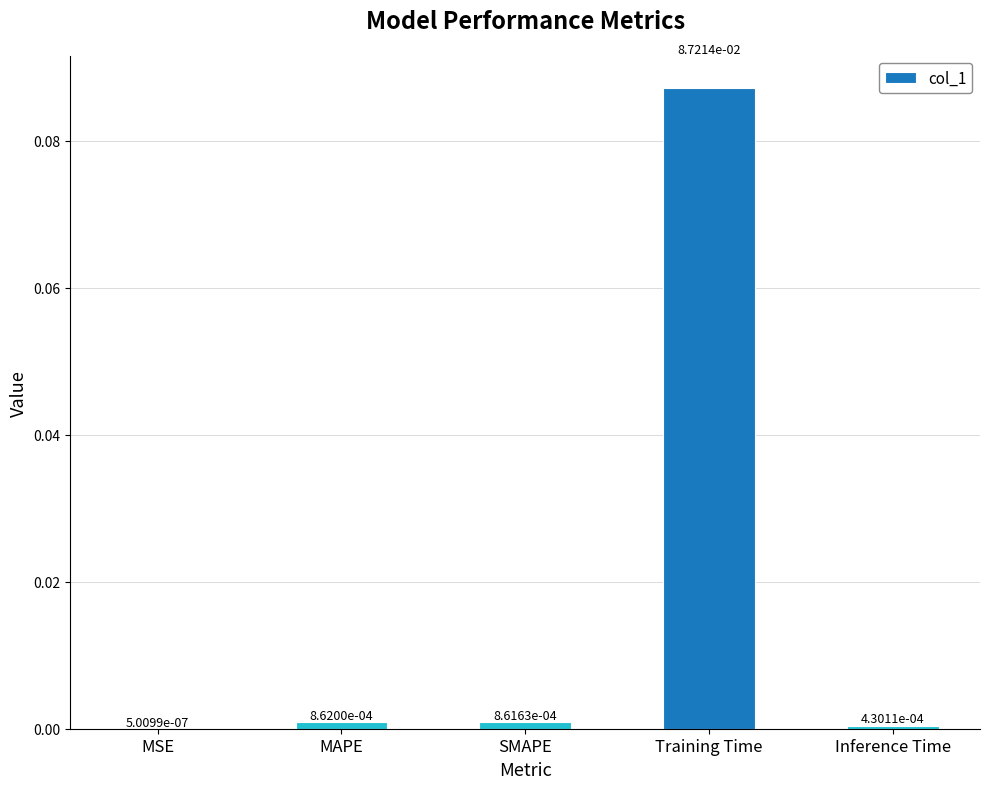

Where is the data nearest to the value 0?

MSE